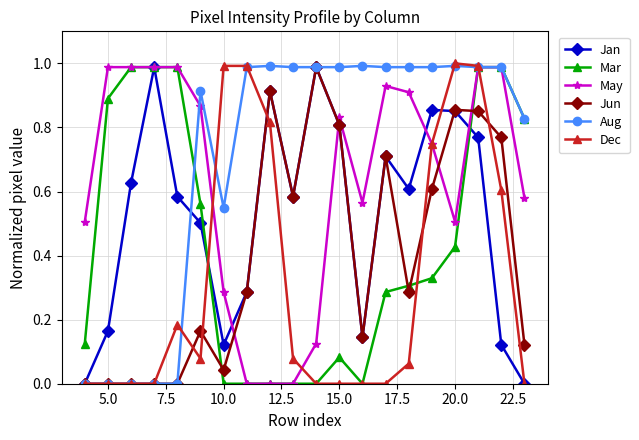

Which series has the largest total across all categories?

Aug